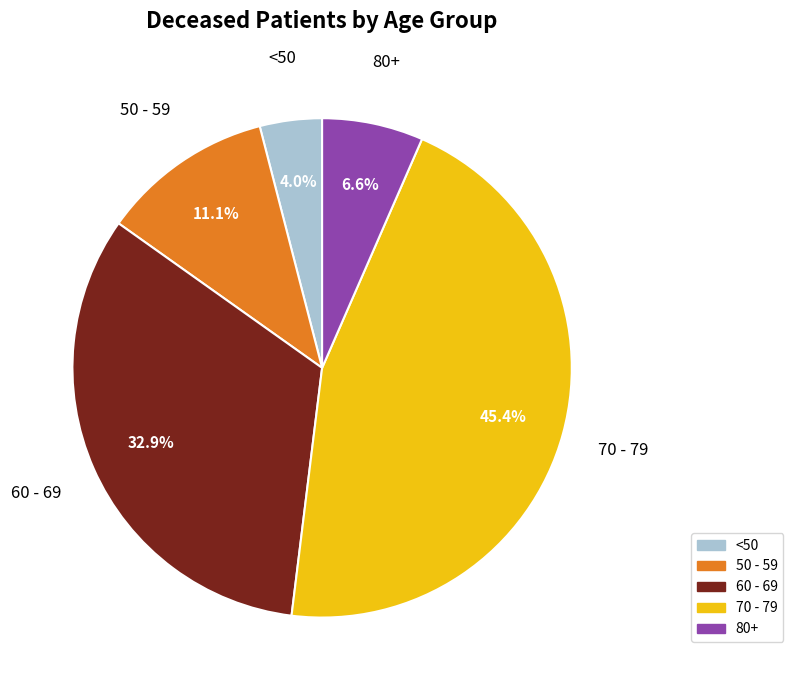

Is there any slice that represents more than half of the pie?

No